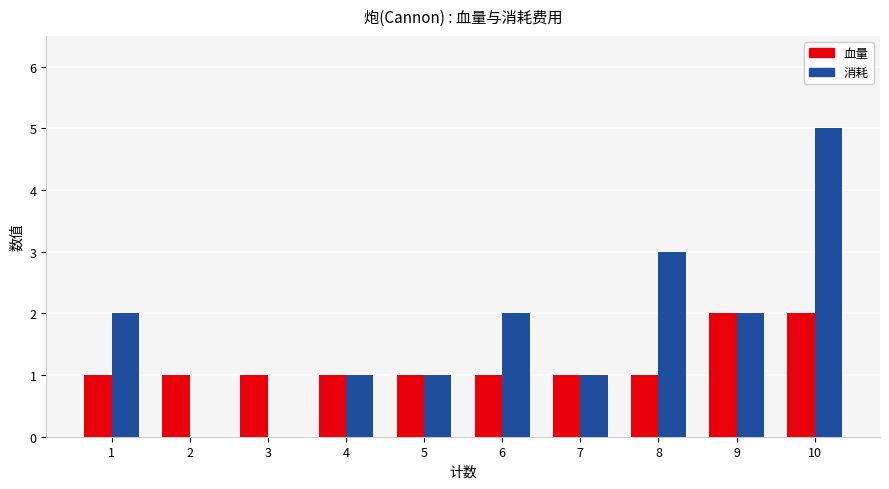

Is the value of 消耗 at 6 greater than the value of 血量 at 5?

Yes